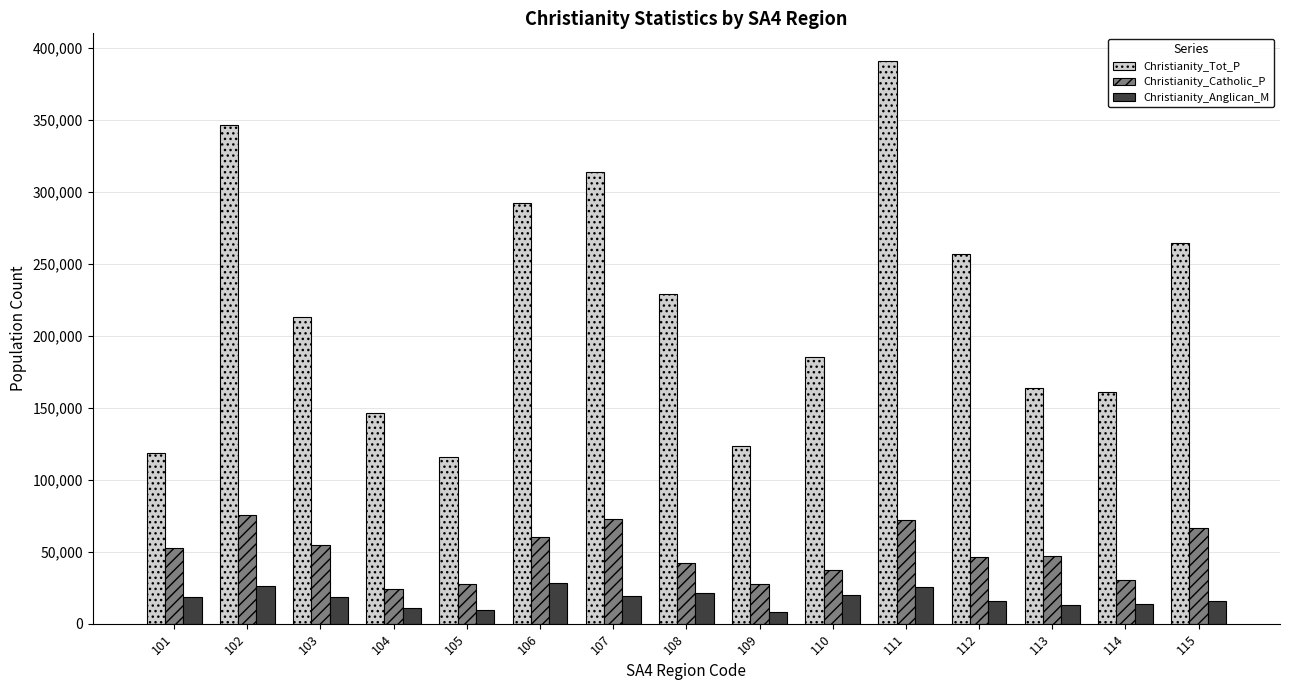

List the series in order of their overall mean, highest first.

Christianity_Tot_P, Christianity_Catholic_P, Christianity_Anglican_M